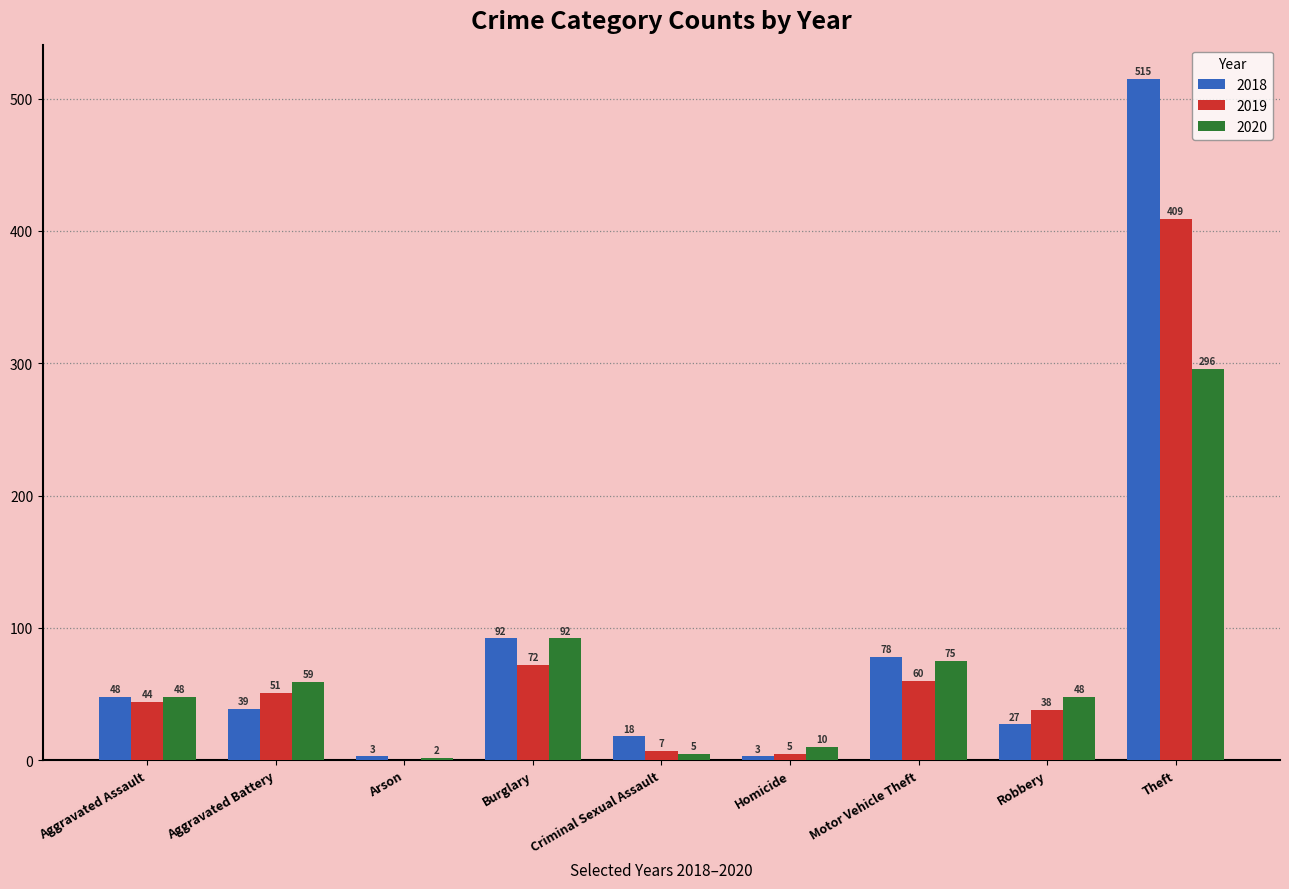

True or false: 2018 has a value of 3 at Homicide.

True